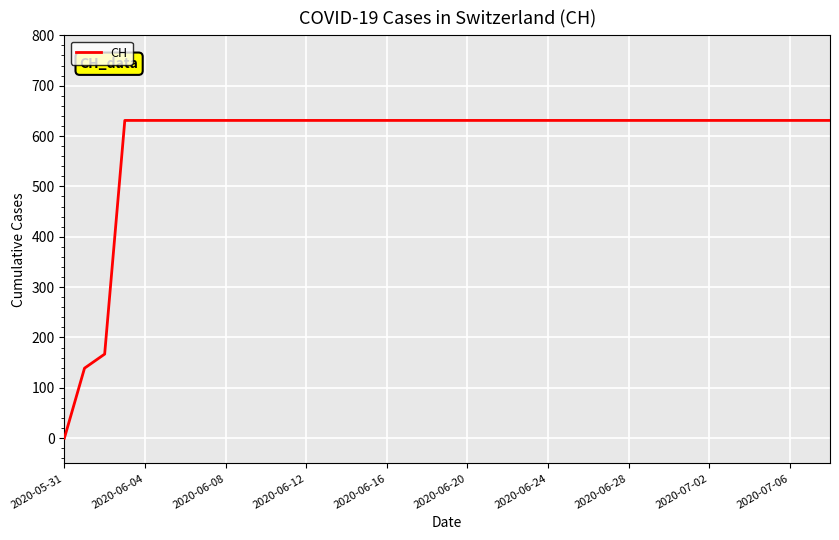

How many lines are shown in the chart?

1